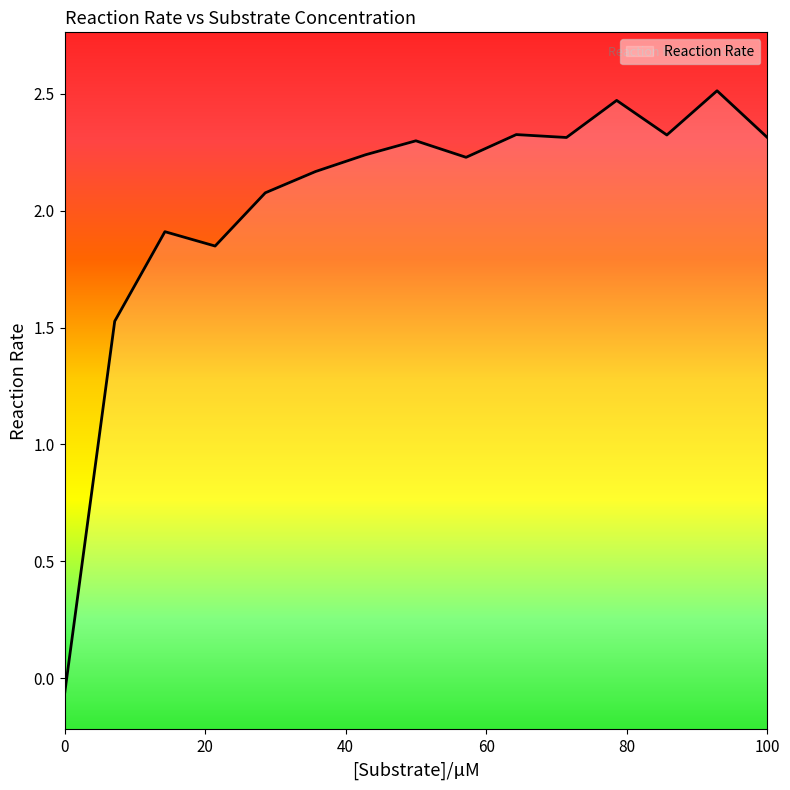

How many points are higher than both their immediate neighbors (excluding endpoints)?

5